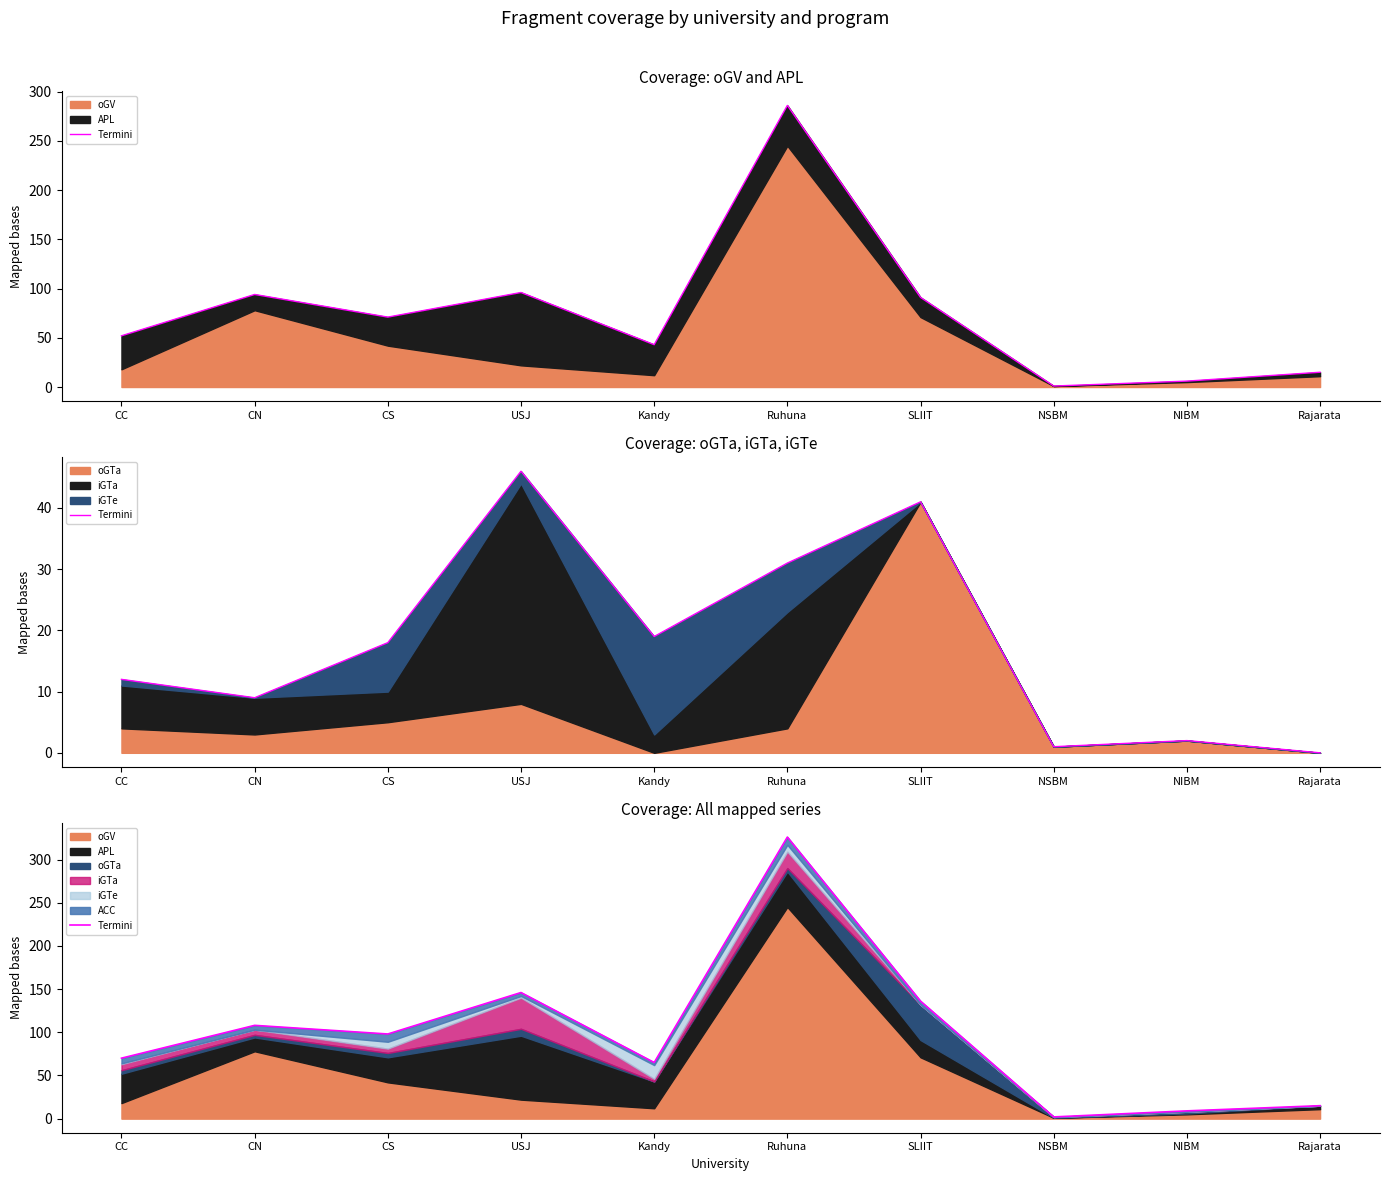

What is the ratio of the value at Rajarata to the value at Kandy?

0.2